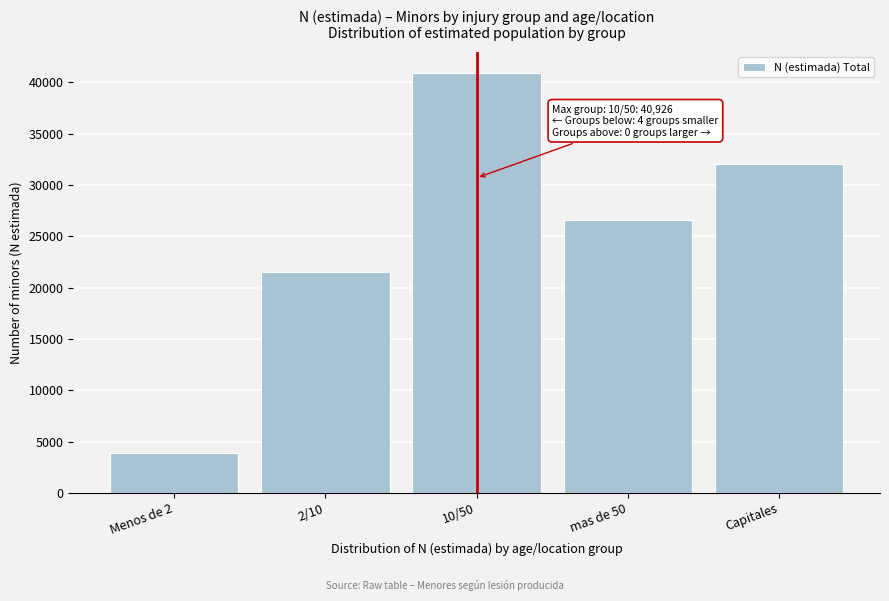

Reading left to right, what are all the values shown in this chart?

Menos de 2=3869	2/10=21574	10/50=40926	mas de 50=26639	Capitales=32080